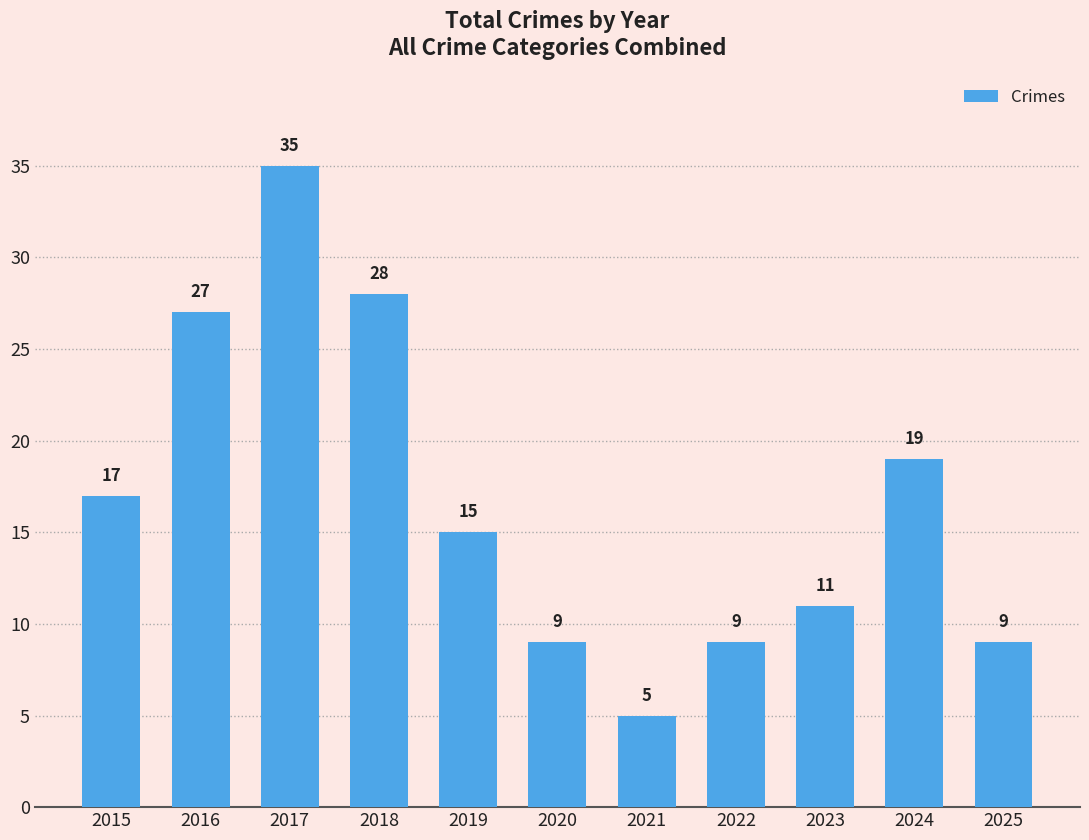

Reading left to right, list all the values displayed in this chart.

17	27	35	28	15	9	5	9	11	19	9